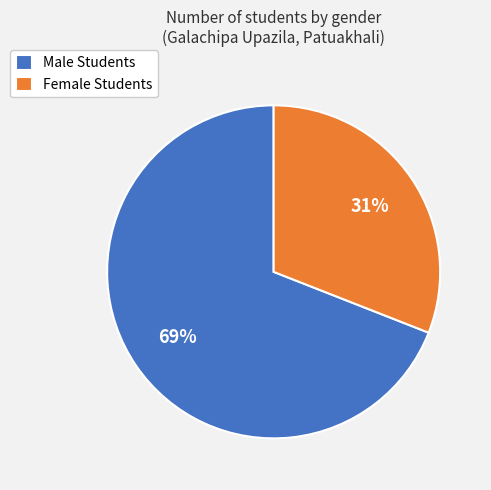

What is the largest slice in the pie chart?

Male Students